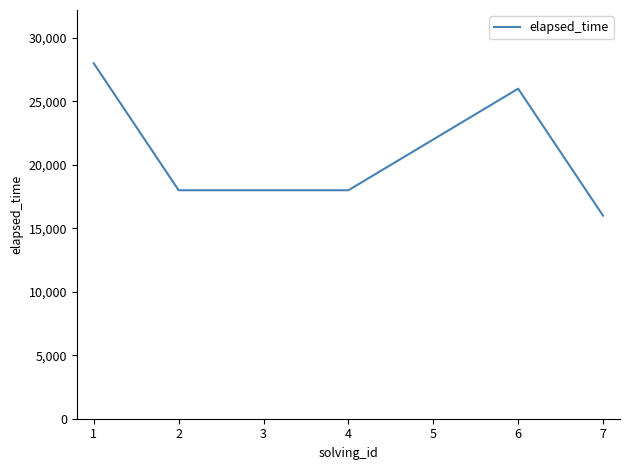

Does the chart have visible grid lines?

No